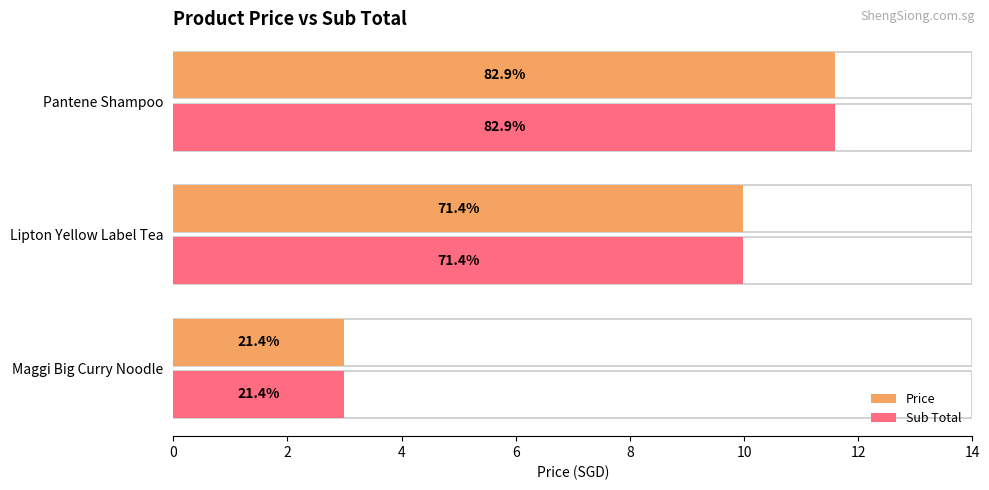

What is the smallest value displayed?

3.0